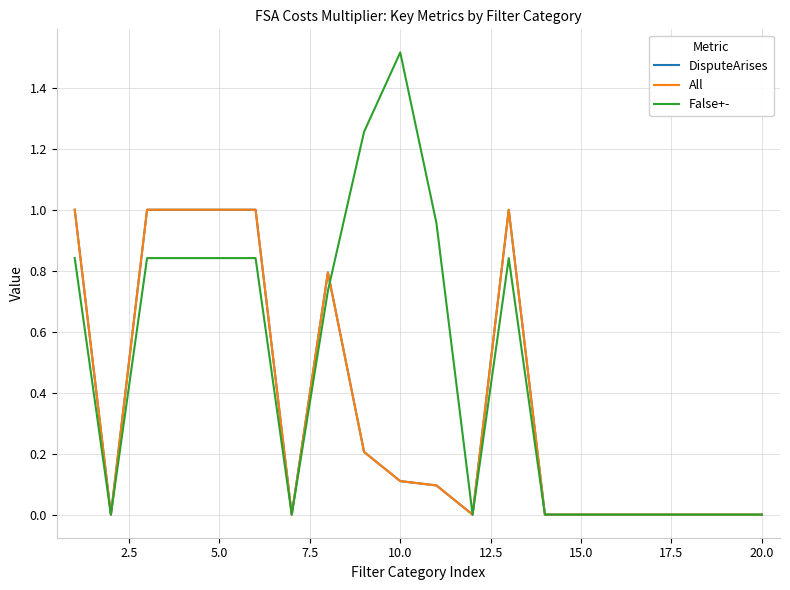

Which series has the widest spread of values?

False+-